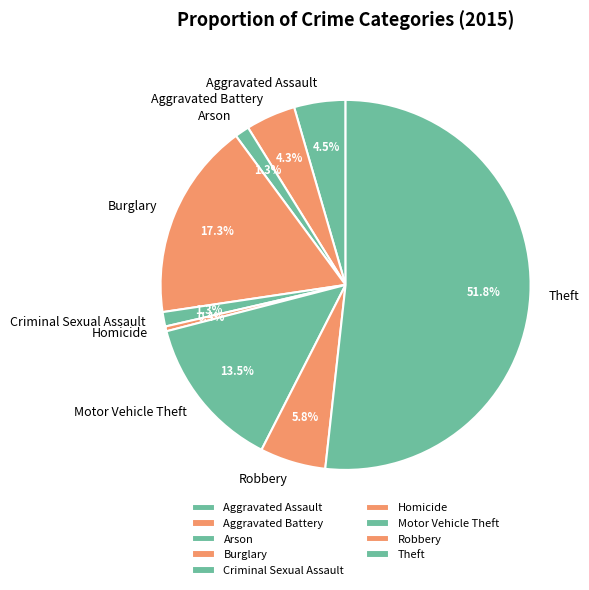

Which has a higher value, Burglary or Aggravated Assault?

Burglary